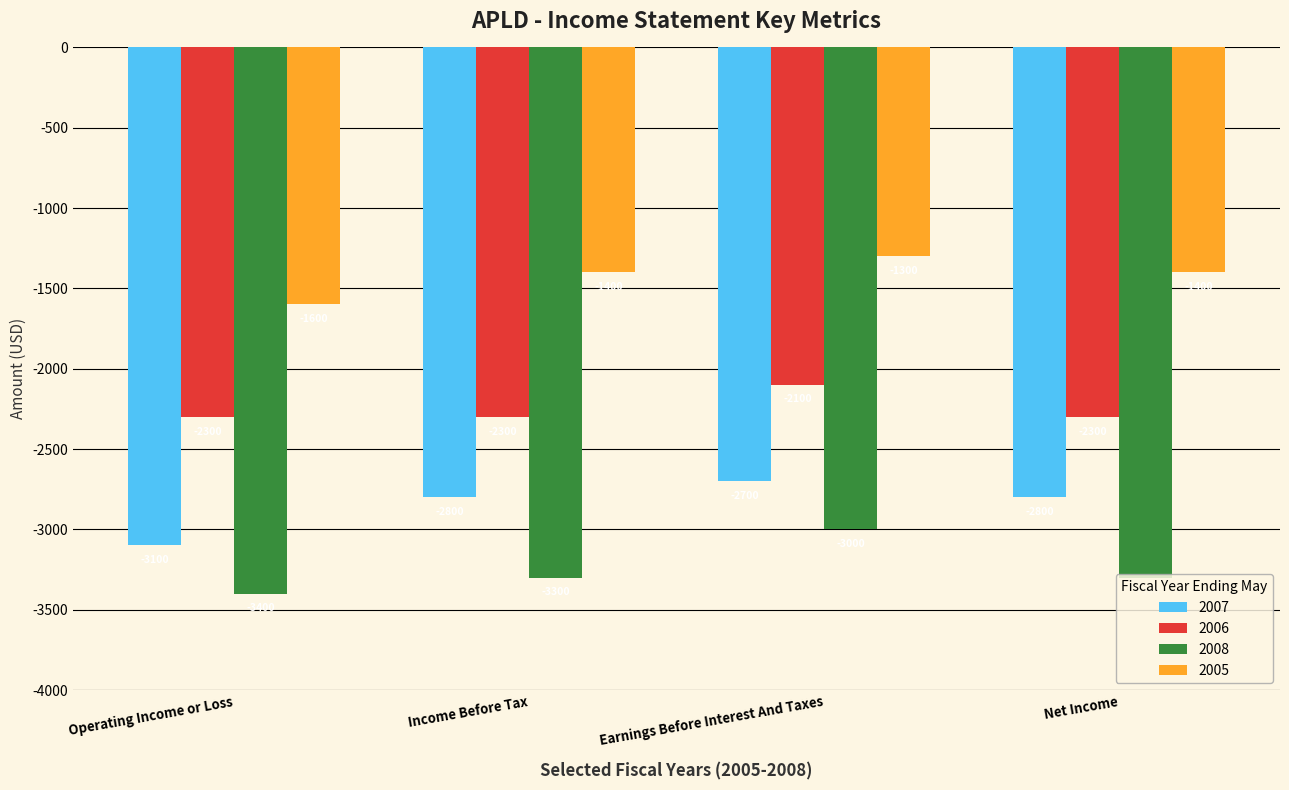

What is the approximate value of 2005 at Income Before Tax?

-1400